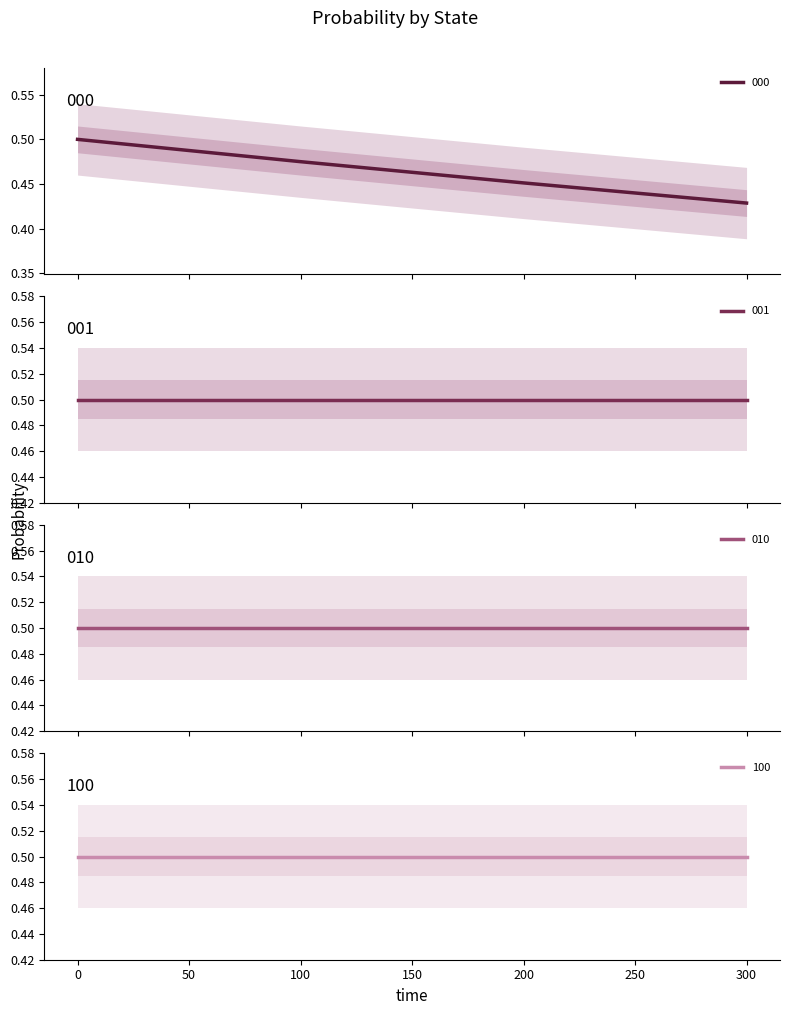

Rank the categories by 000 value from highest to lowest.

0, 100, 200, 300